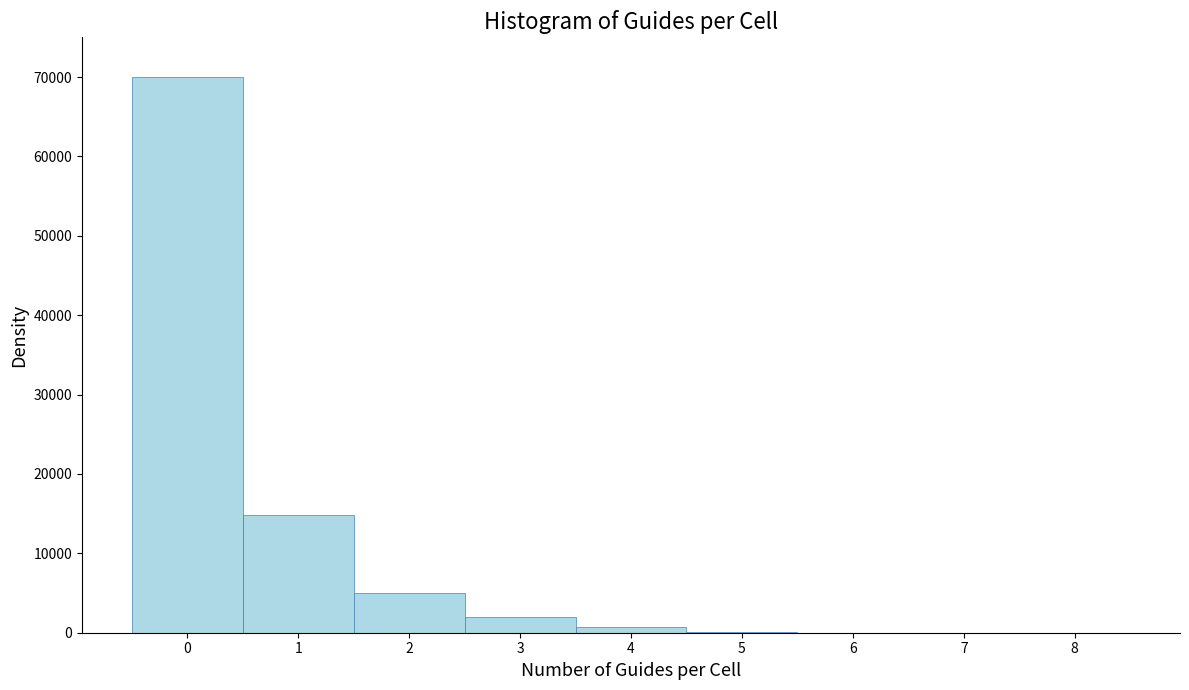

Reading left to right, transcribe this chart: for each bar, give the range it covers on the x-axis and its height. The values are not printed on the chart, so give them approximately, as read against the axis.

-0.5 to 0.5: 70000
0.5 to 1.5: 15000
1.5 to 2.5: 5000
2.5 to 3.5: 2000
3.5 to 4.5: under 1000
4.5 to 5.5: under 1000
5.5 to 6.5: 0
6.5 to 7.5: 0
7.5 to 8.5: 0